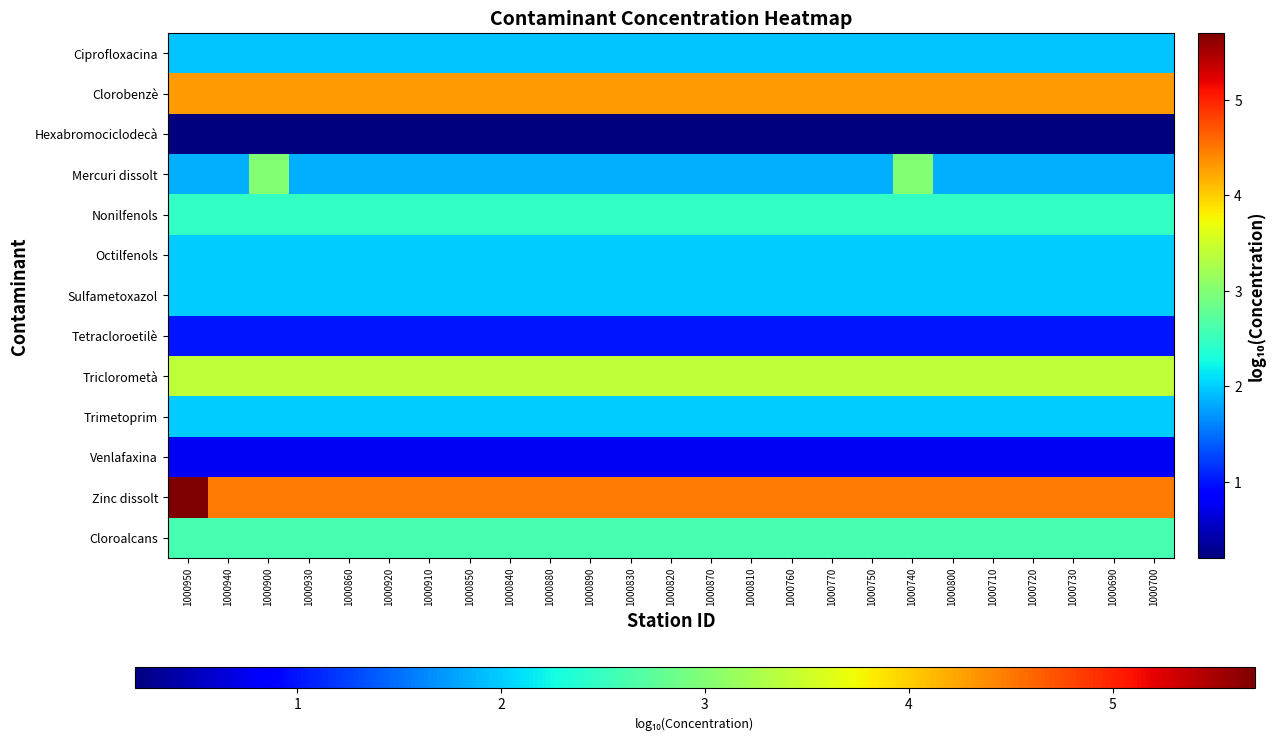

Rank the series by their maximum value, from highest to lowest.

Zinc dissolt, Clorobenzè, Triclorometà, Mercuri dissolt, Cloroalcans, Nonilfenols, Octilfenols, Sulfametoxazol, Trimetoprim, Ciprofloxacina, Tetracloroetilè, Venlafaxina, Hexabromociclodecà